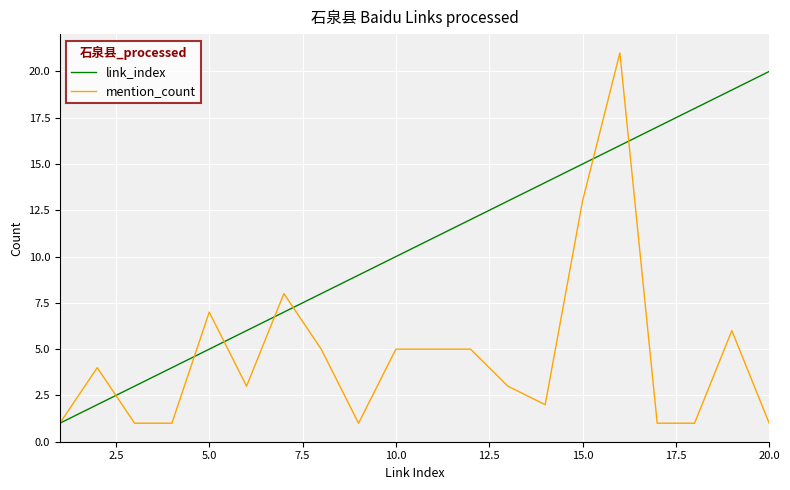

Which series has the largest range (max minus min)?

mention_count